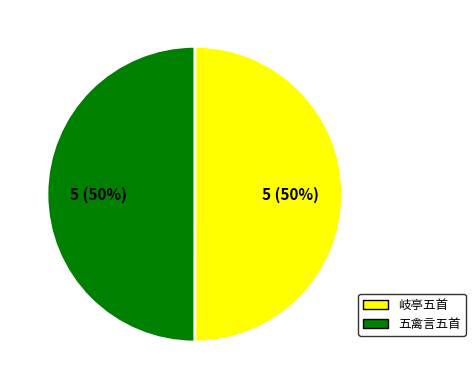

What is the ratio of the value at 五禽言五首 to the value at 岐亭五首?

1.0